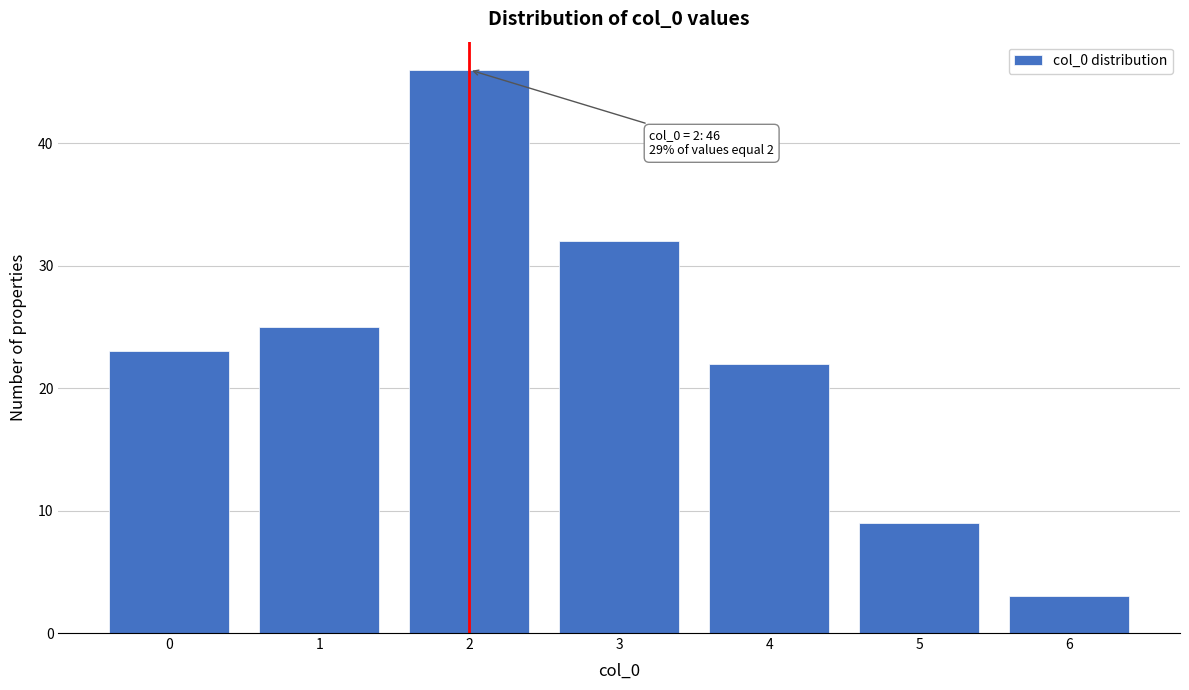

Reading left to right, what are all the values shown in this chart?

0=23	1=25	2=46	3=32	4=22	5=9	6=3